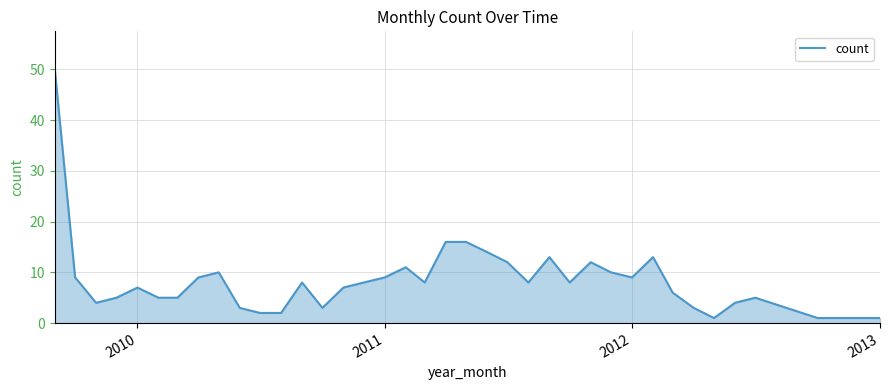

How many lines are shown in the chart?

1